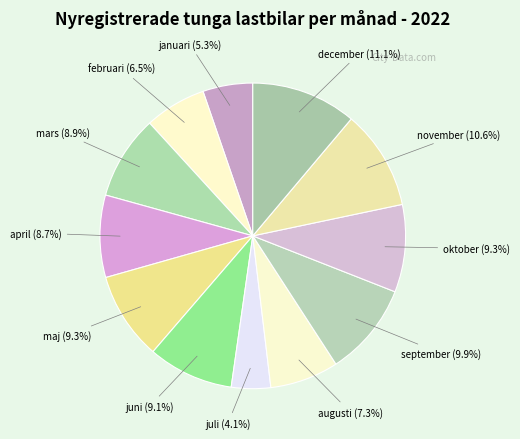

Count the number of slices in the pie.

12